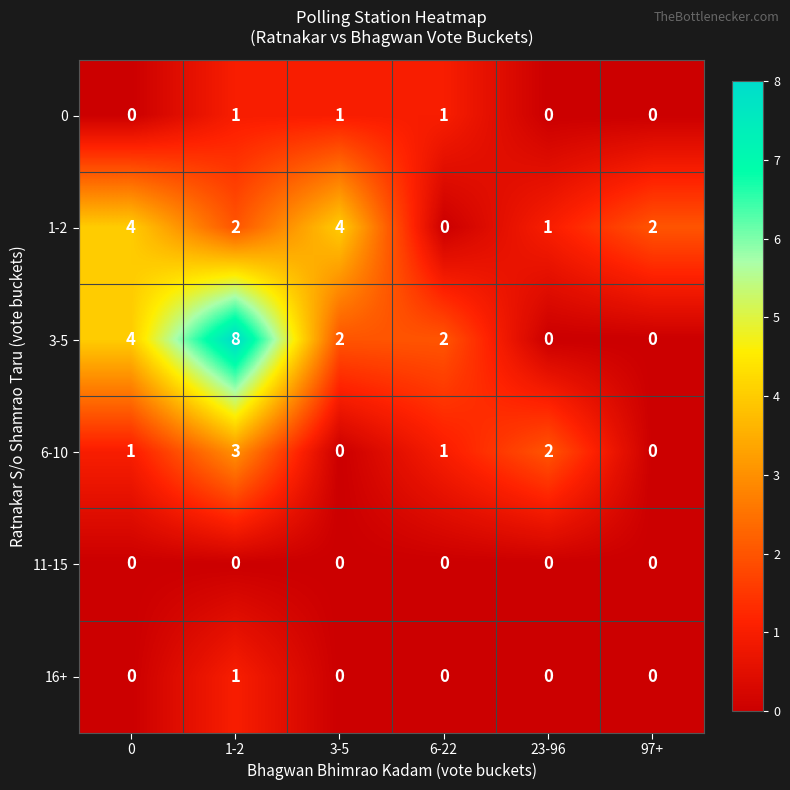

What is the maximum value shown in the chart?

8